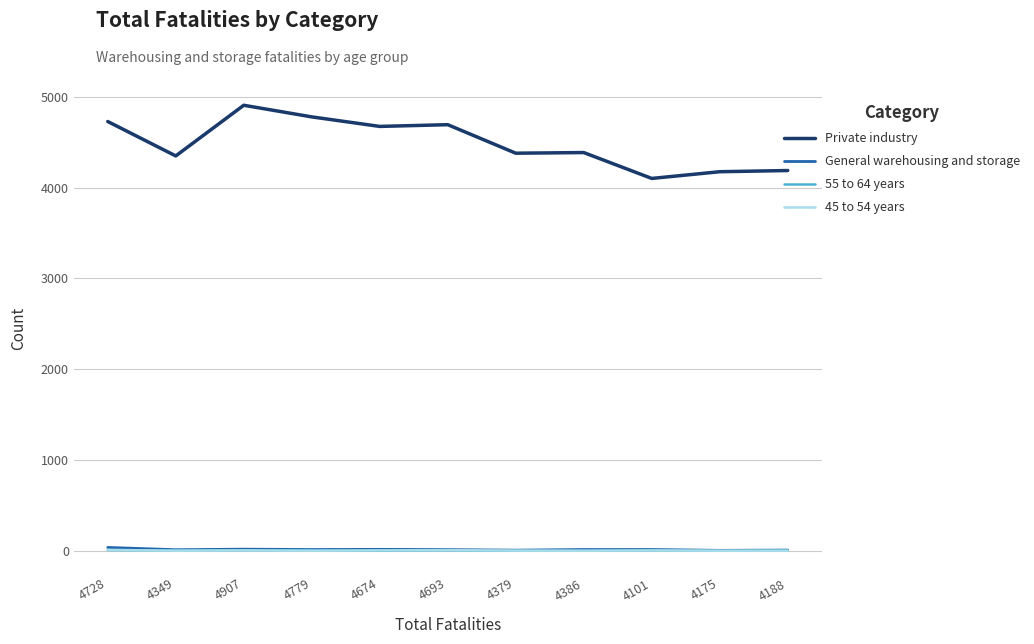

What is the sum of the 55 to 64 years values at 4728 and 4349?

10